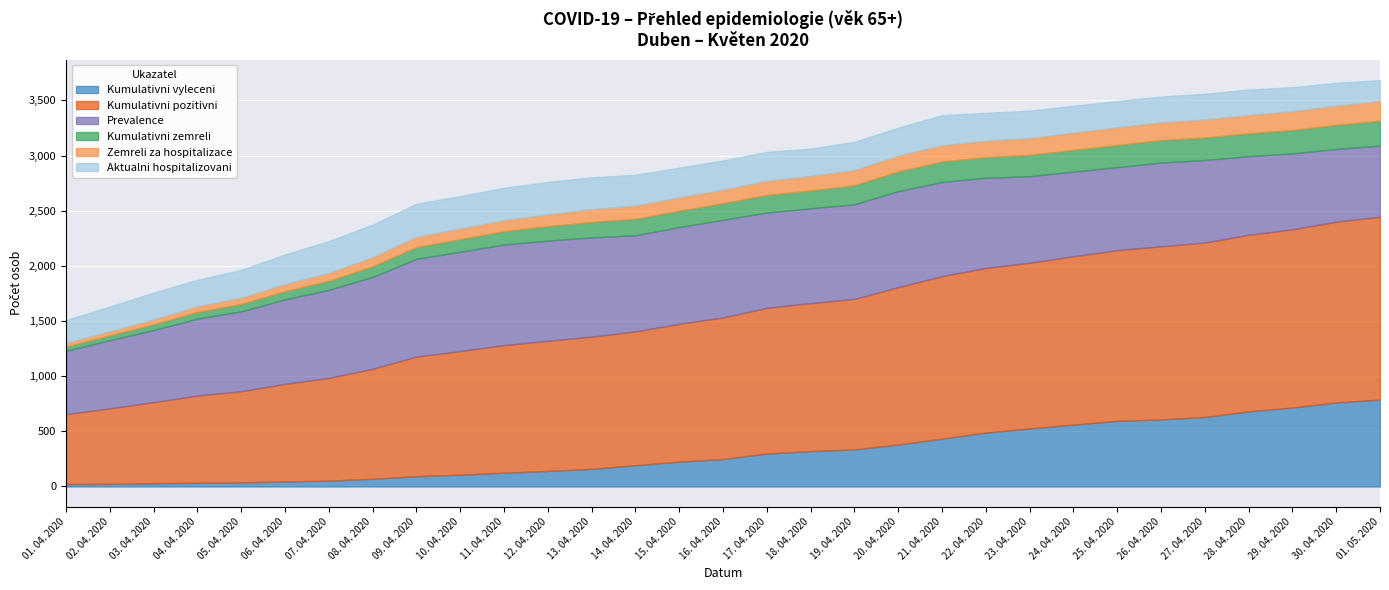

True or false: Prevalence has more than 0 interior local peaks.

True